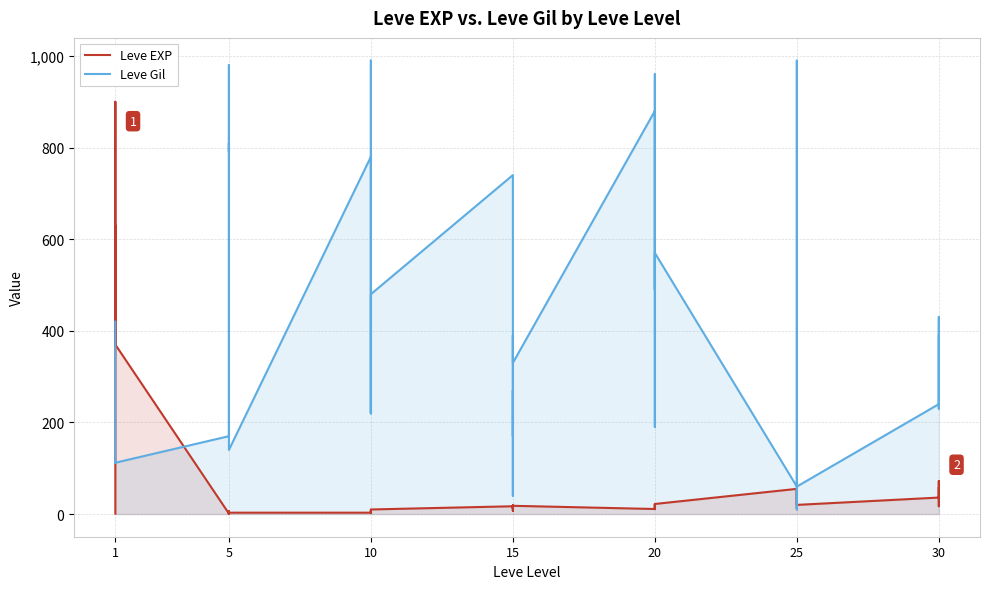

What is the lowest value of the Leve Gil series?

10